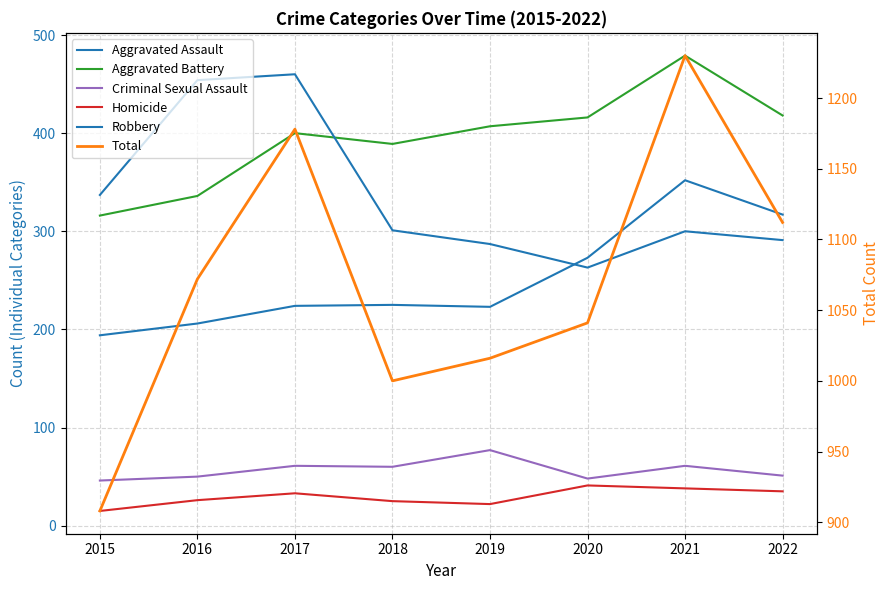

How many lines are shown in the chart?

6